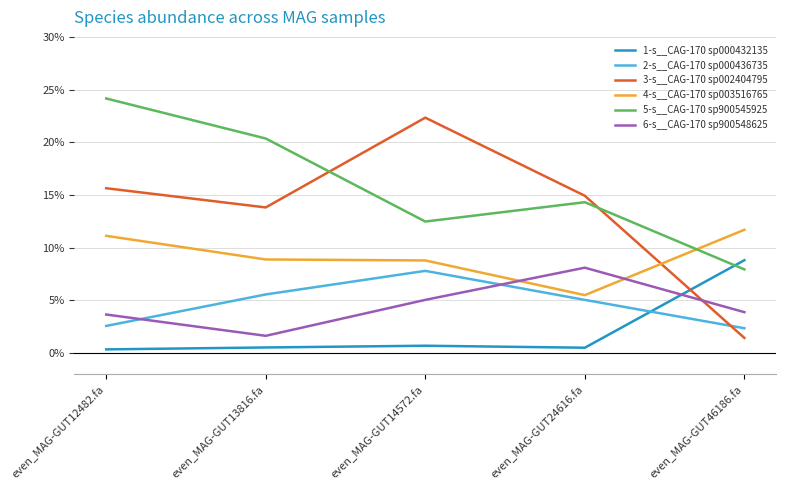

What is the difference between the maximum and minimum values in the 3-s__CAG-170 sp002404795 series?

0.2